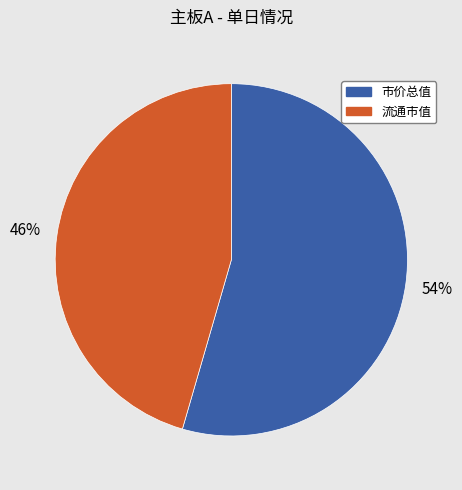

To the nearest percent, what is the average slice percentage?

50%